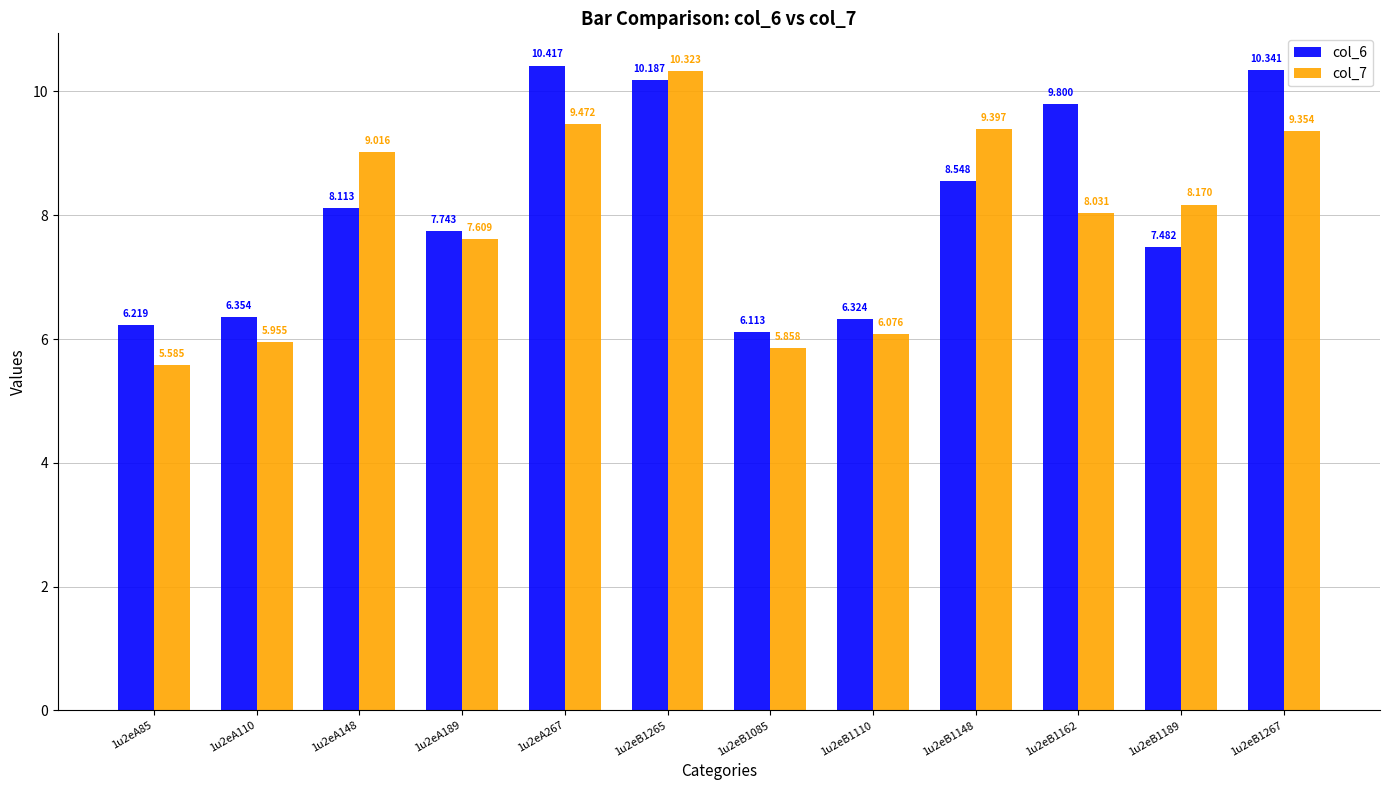

What are all the series names shown in the legend?

col_6, col_7